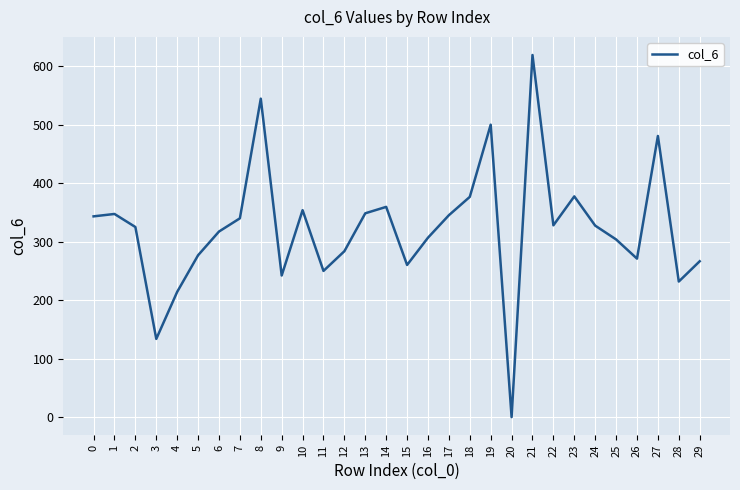

What value does the data have at 16?

307.0